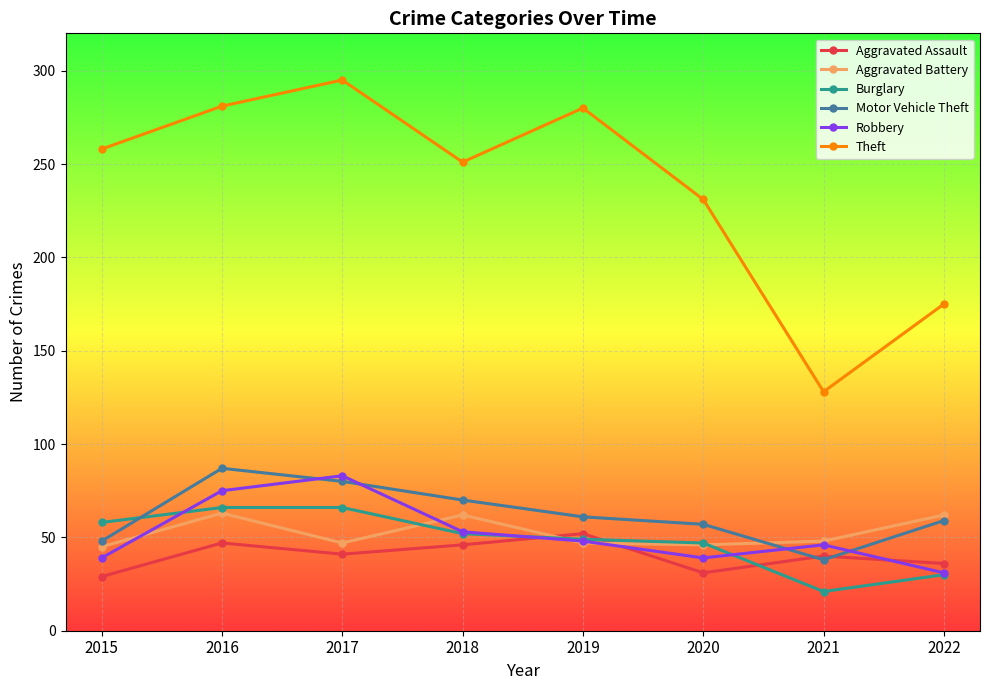

The Theft series shows 295 at 2017. True or false?

True